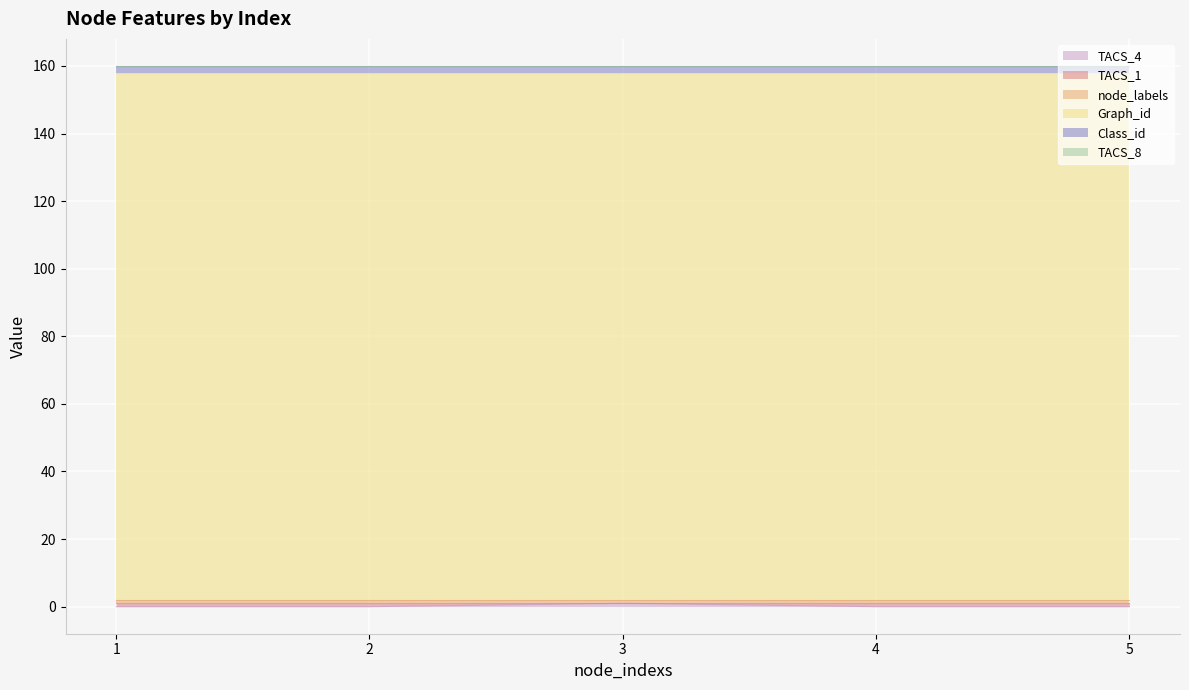

Which label corresponds to the largest value in the chart?

1